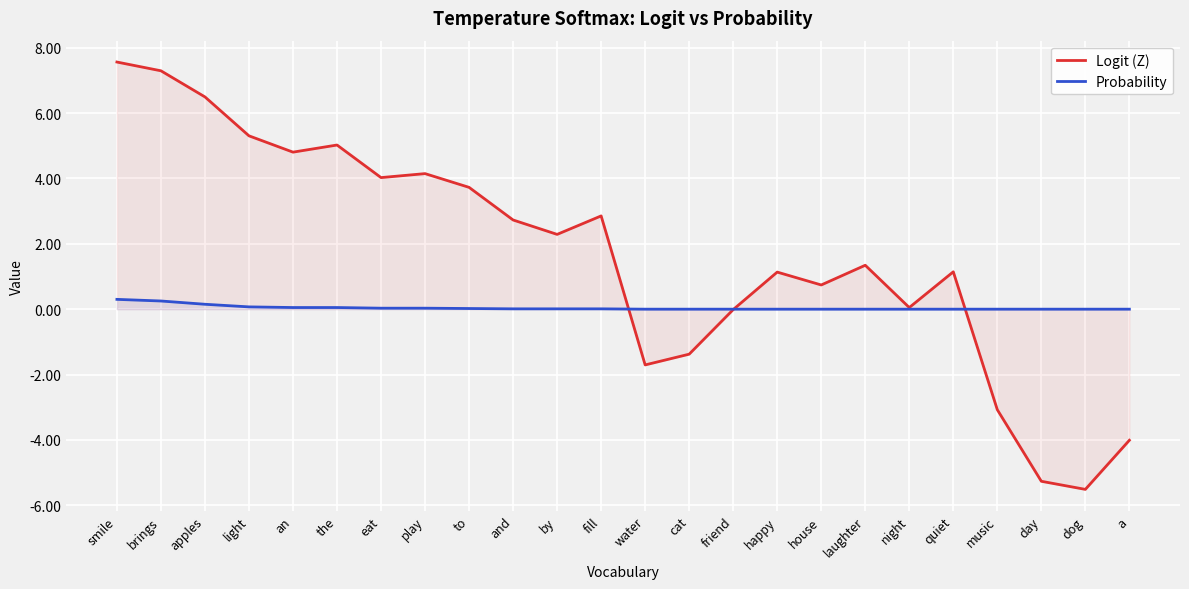

In Logit (Z), how many points are lower than both neighbors (excluding endpoints)?

7